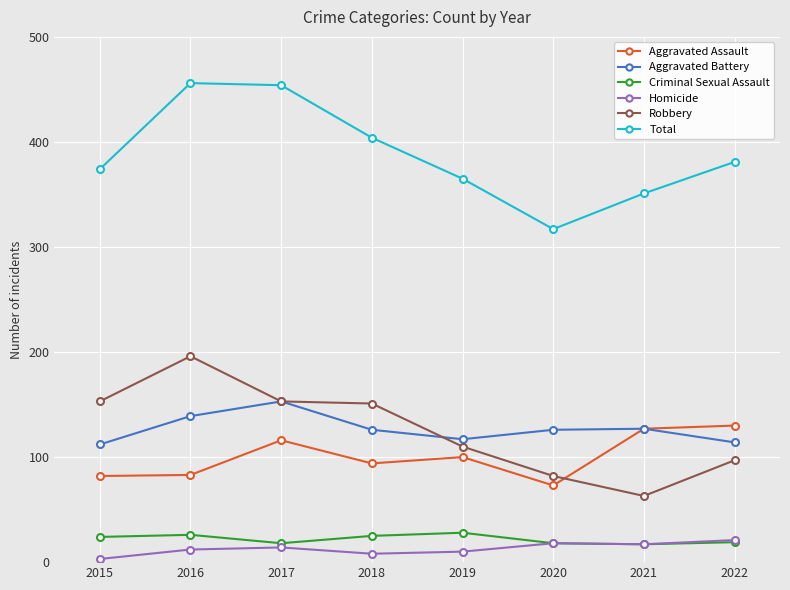

What is the average value of the Homicide series?

13